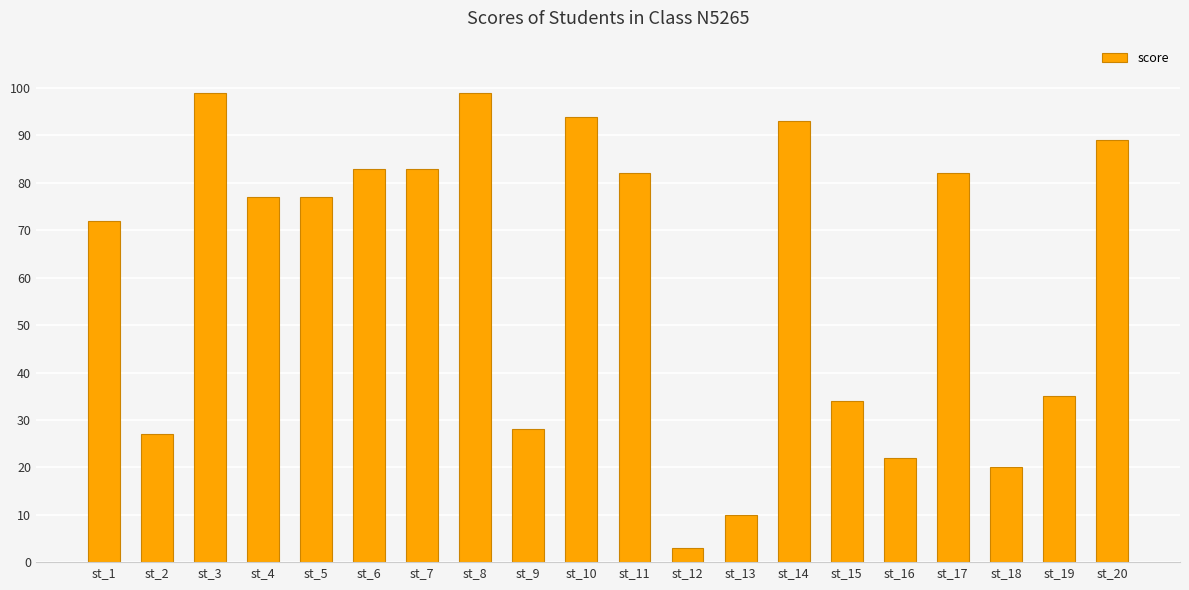

What is the average value?

60